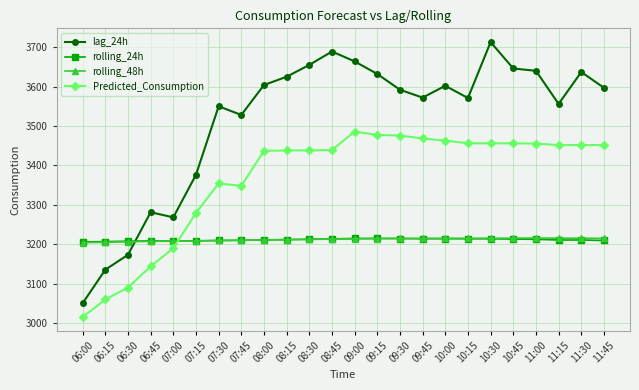

Which series has the largest total across all categories?

lag_24h